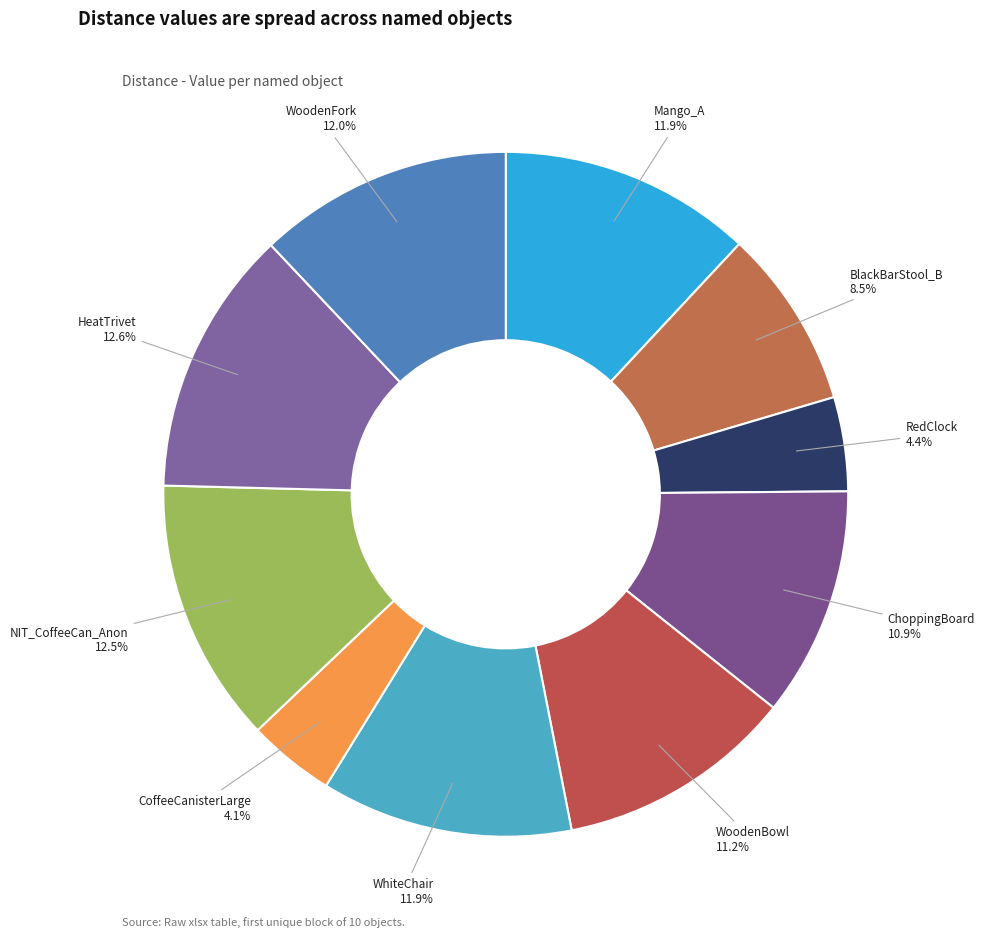

Which has a higher value, WoodenBowl or BlackBarStool_B?

WoodenBowl